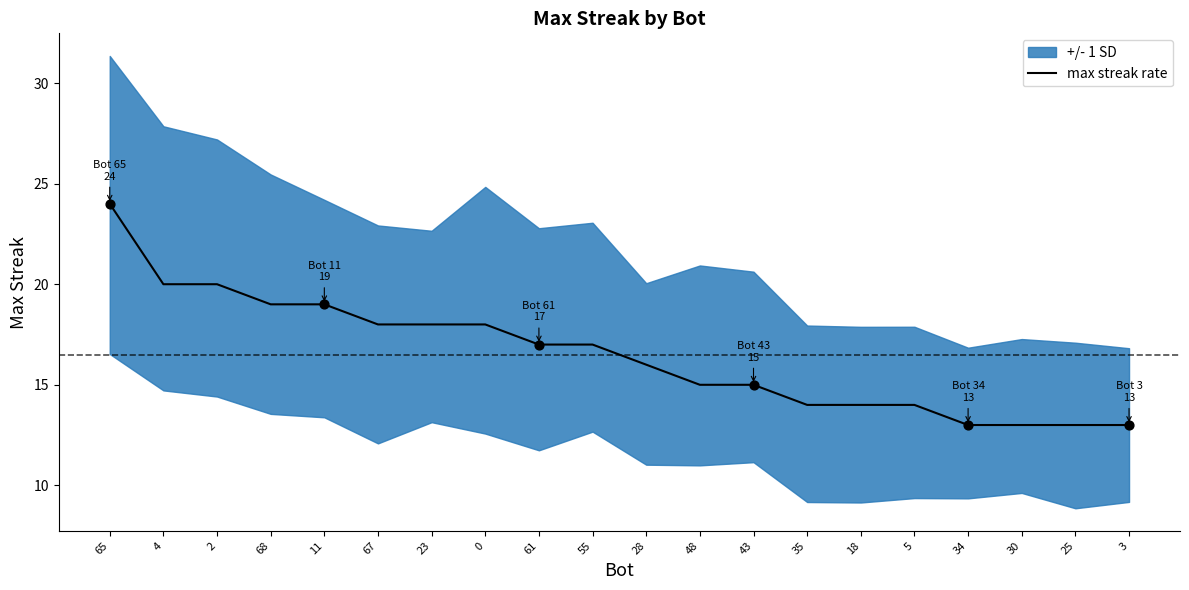

Approximately how many times larger is the value at 68 compared to 34?

1.5